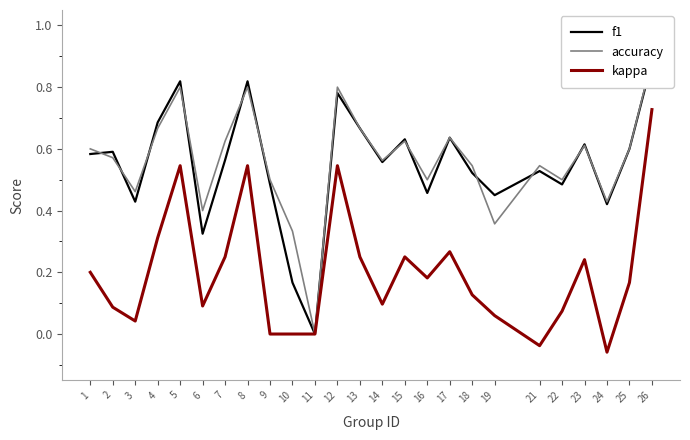

Which series has the widest spread of values?

accuracy